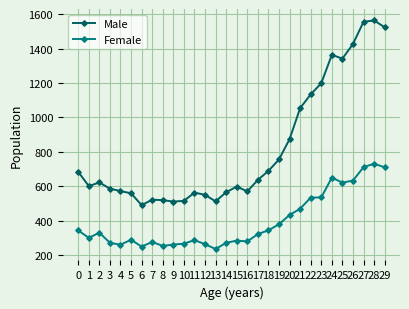

At which label is Female closest to 483?

21